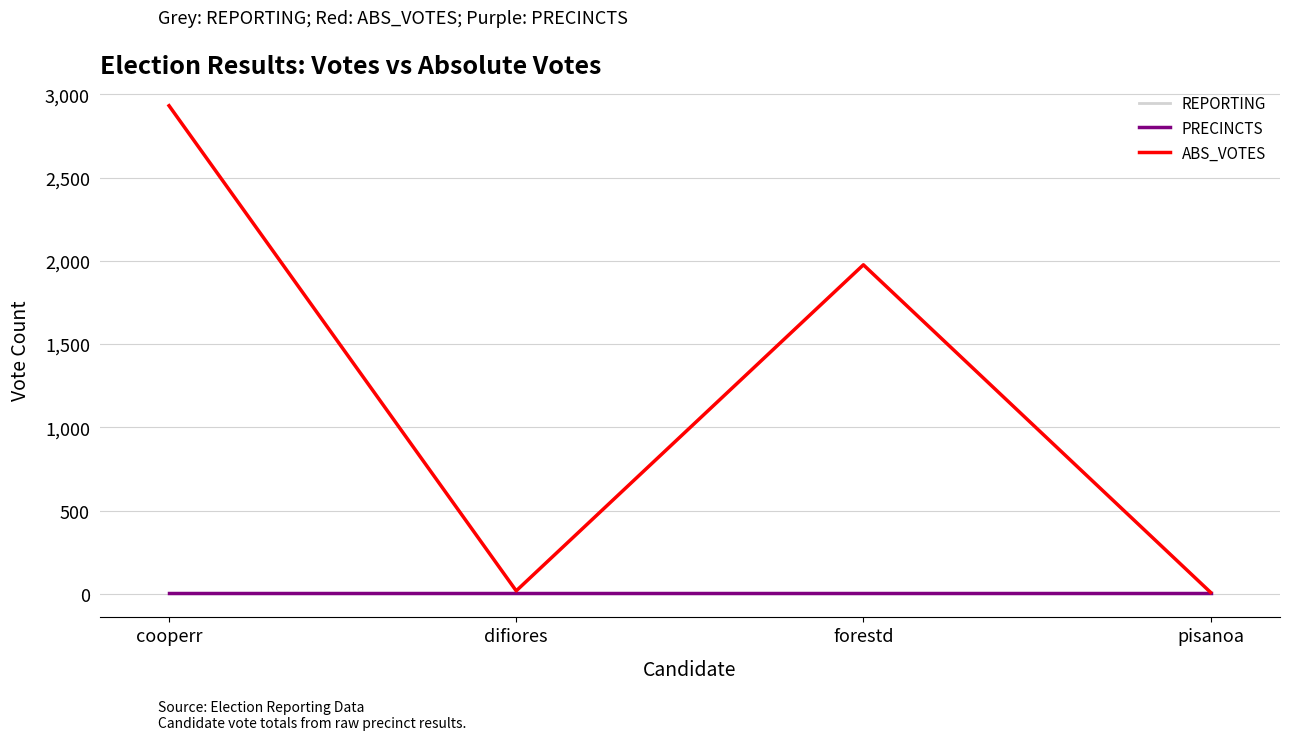

What is the label of the 4th point from the left?

pisanoa